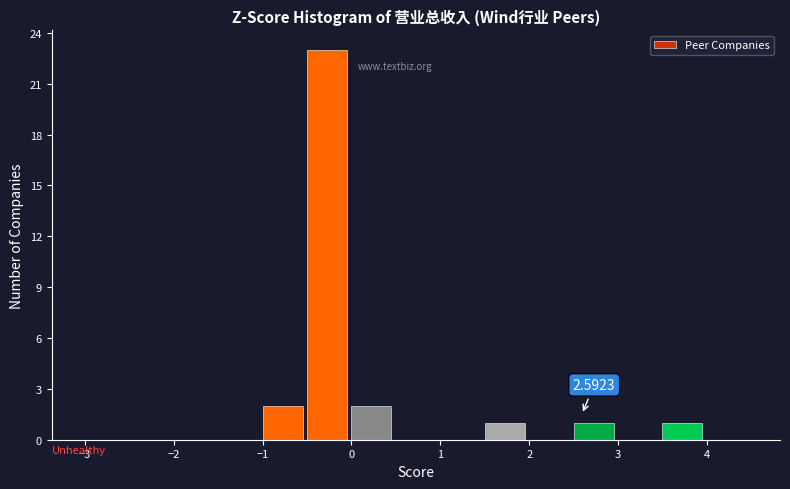

Which range on the x-axis has the tallest bar?

-0.5 to 0.0